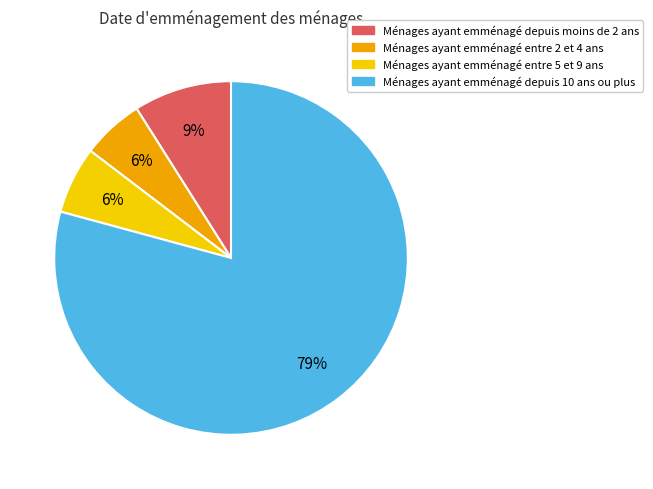

Is there a majority slice in this chart?

Yes